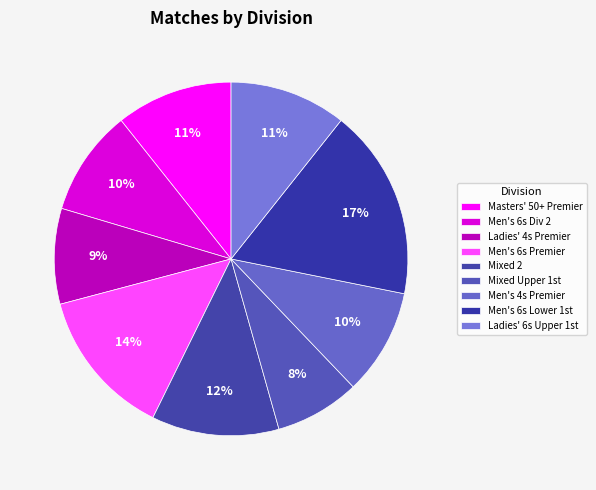

Is there any slice that represents more than half of the pie?

No